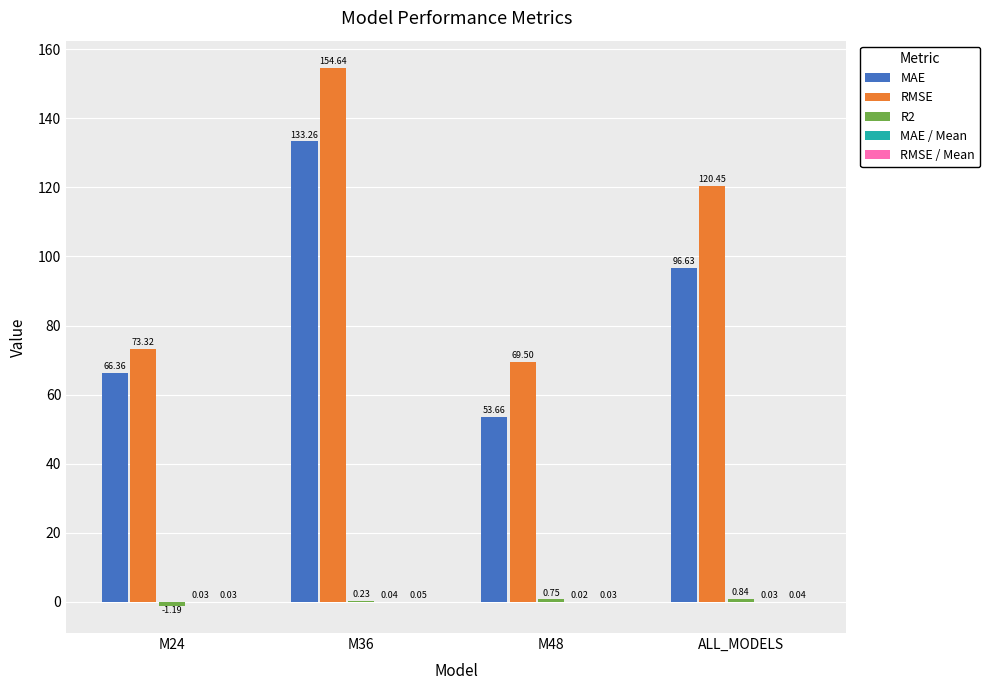

Which series has the largest total across all categories?

RMSE